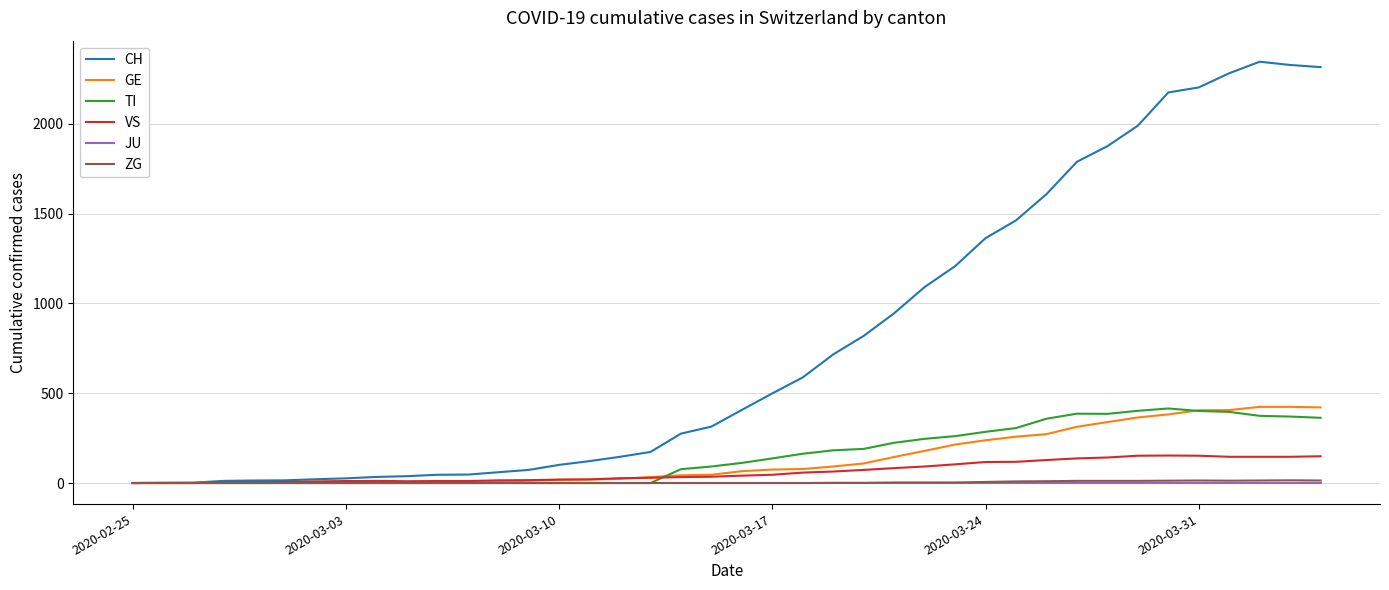

What is the maximum value shown in the chart?

2345